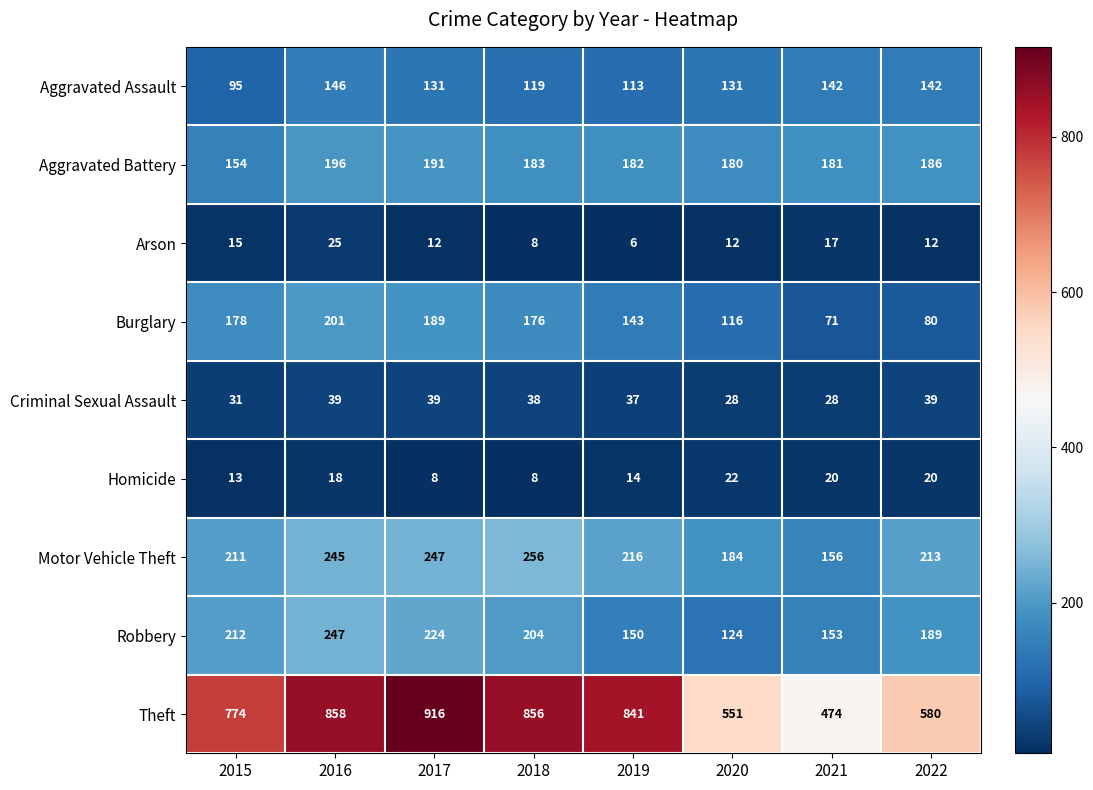

At how many categories does at least one series exceed 735?

5